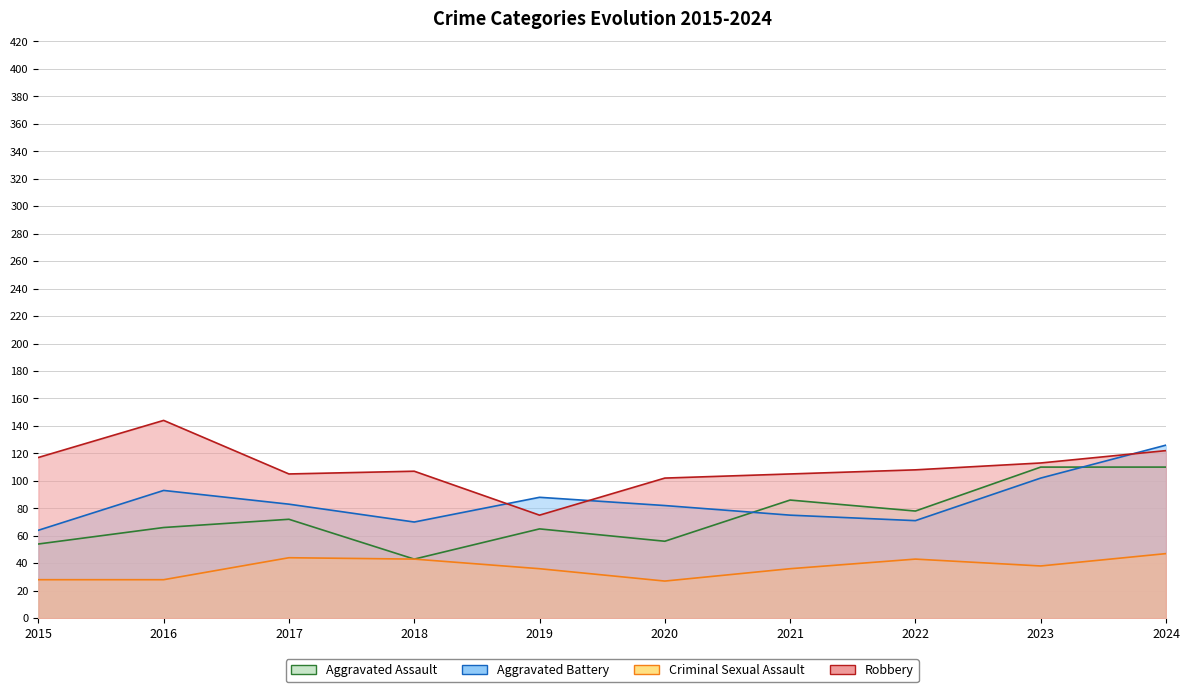

At which category does Robbery reach its first local valley?

2017